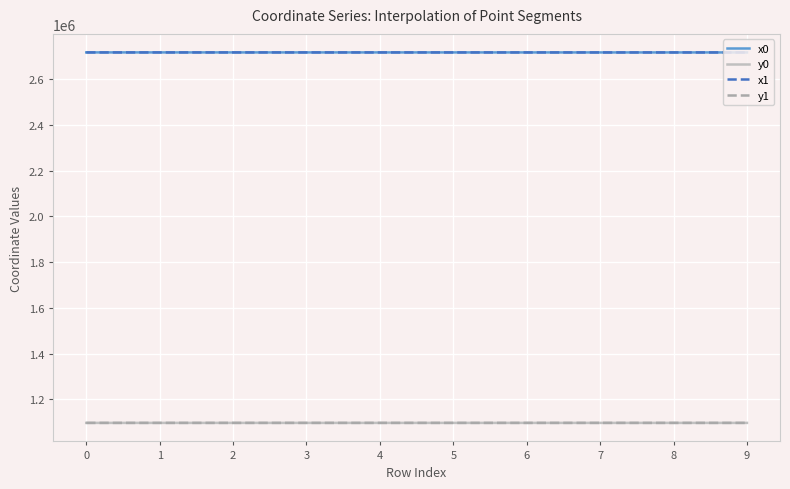

What is the spread (max minus min) of values at 7?

1620535.6